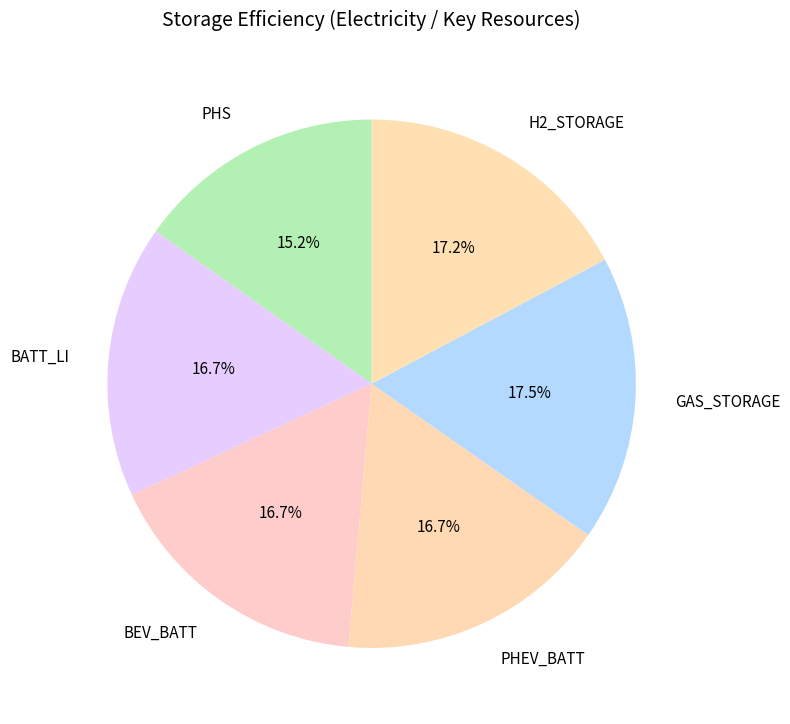

Is BATT_LI the majority of the pie?

No